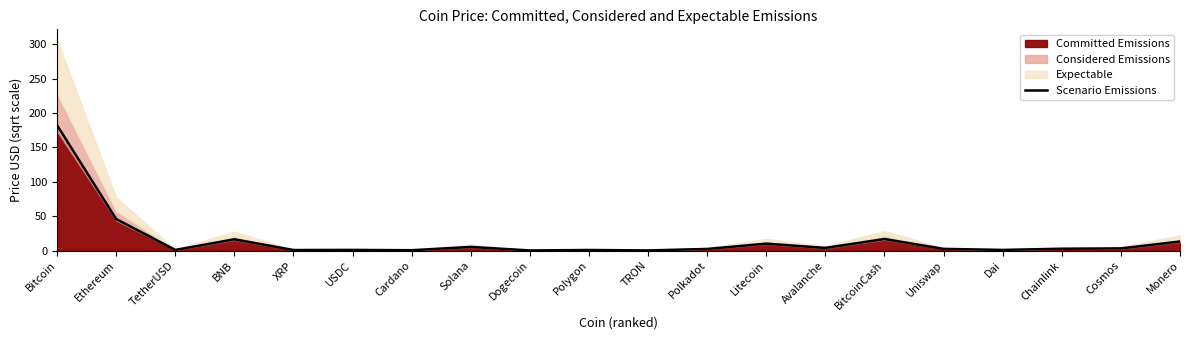

At which category does the data reach its first local peak?

BNB